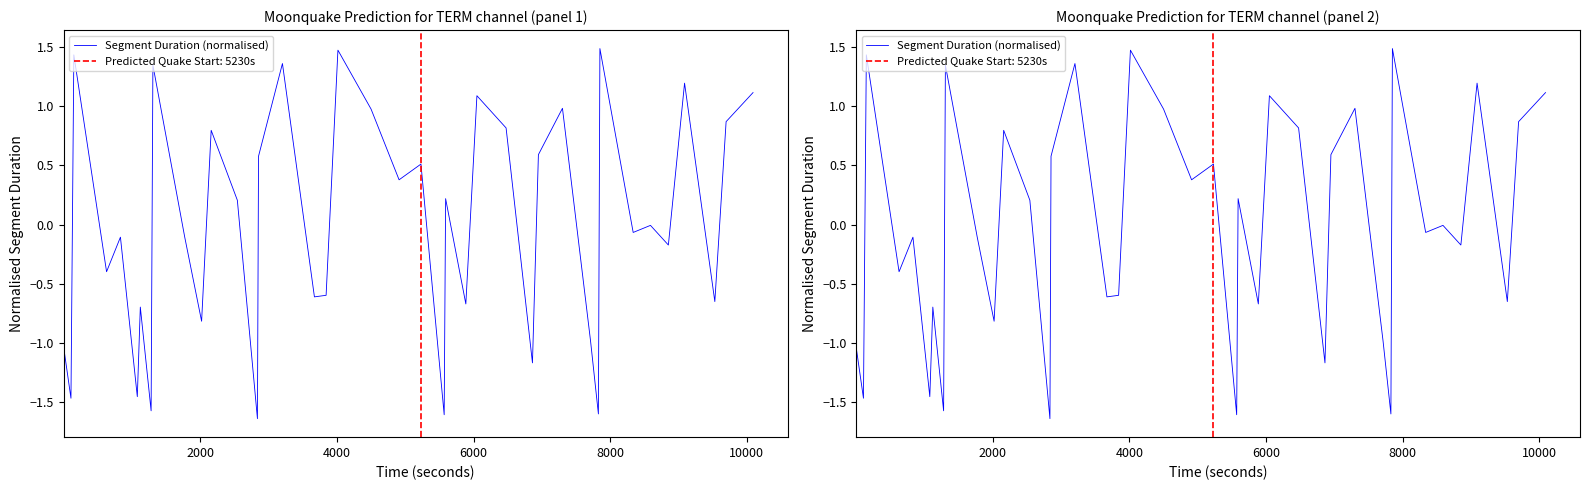

Is this an area chart (filled region under the line)?

No